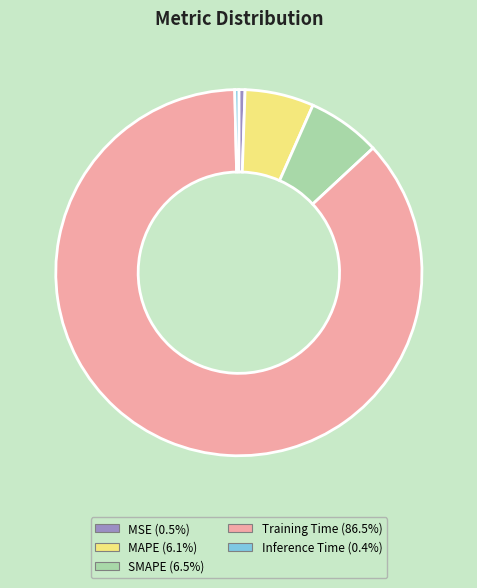

Is there any slice that represents more than half of the pie?

Yes